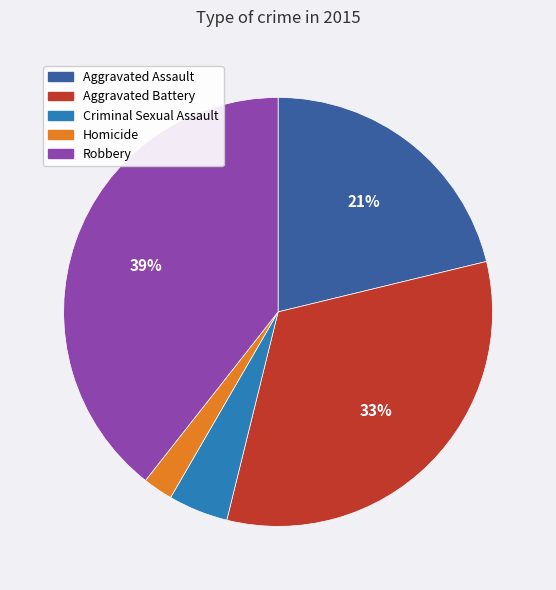

Is Aggravated Assault the majority of the pie?

No